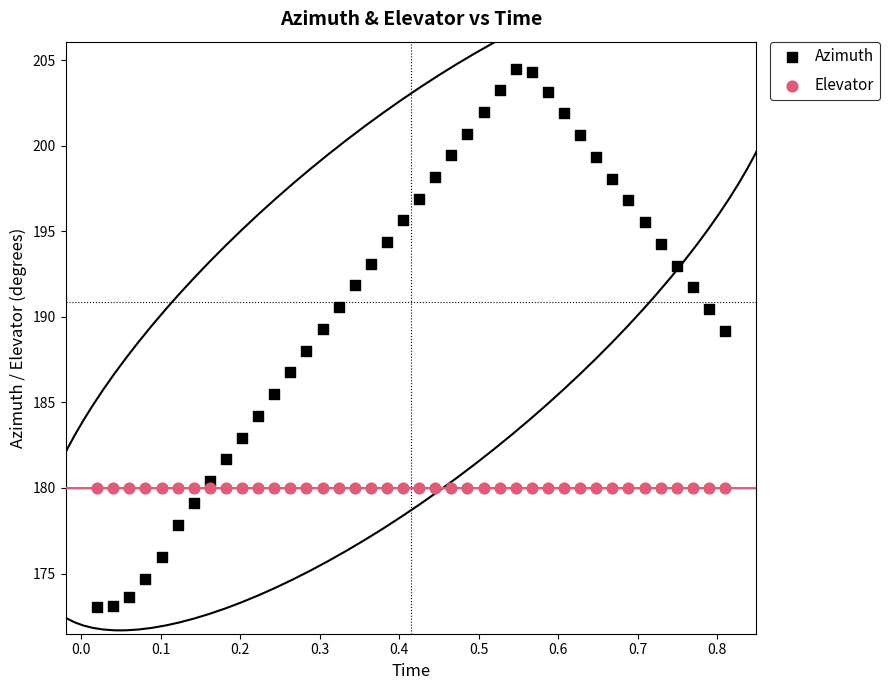

Which series contains the highest Y value?

Azimuth